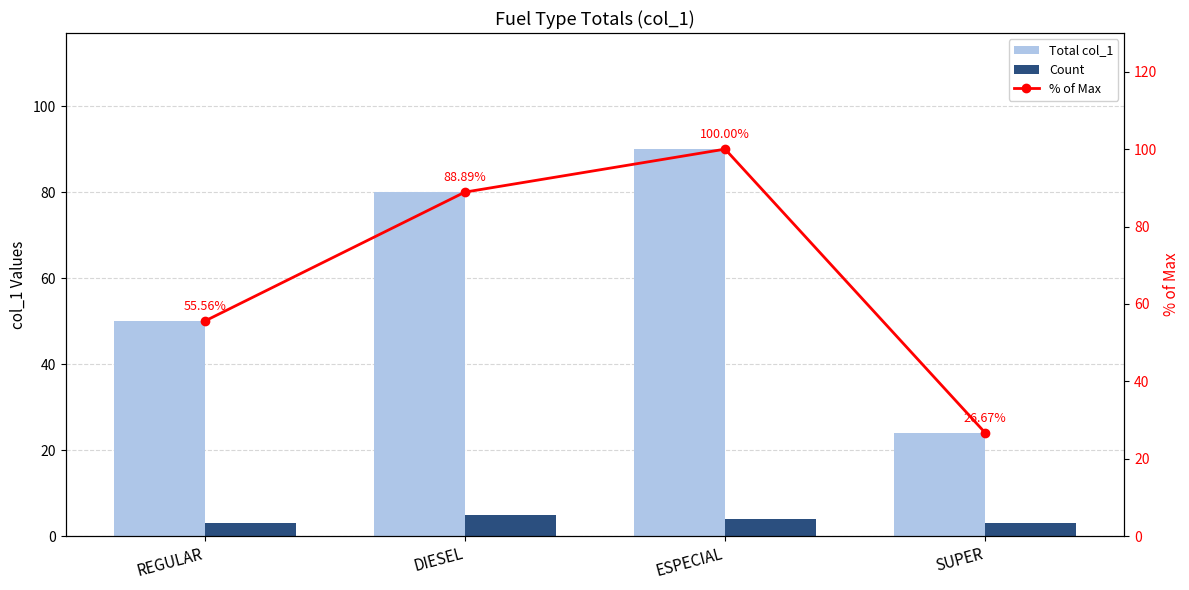

Are the bars horizontal?

No